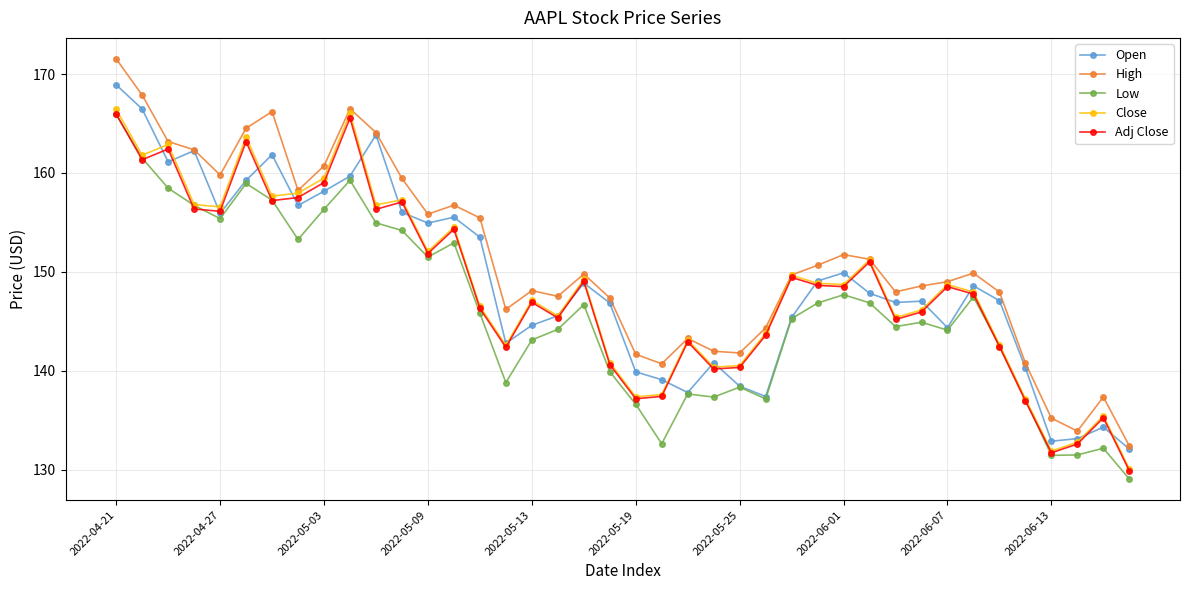

What is the value of the Open point at the 25th from the left?

138.4